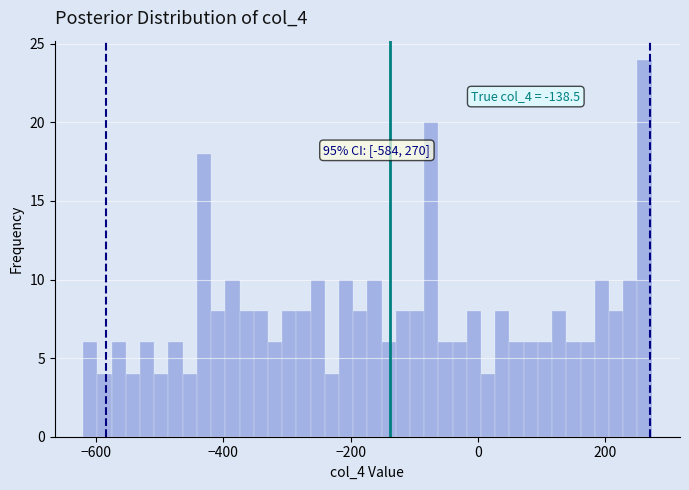

Read against the x-axis, roughly where is the centre of the tallest bar?

260